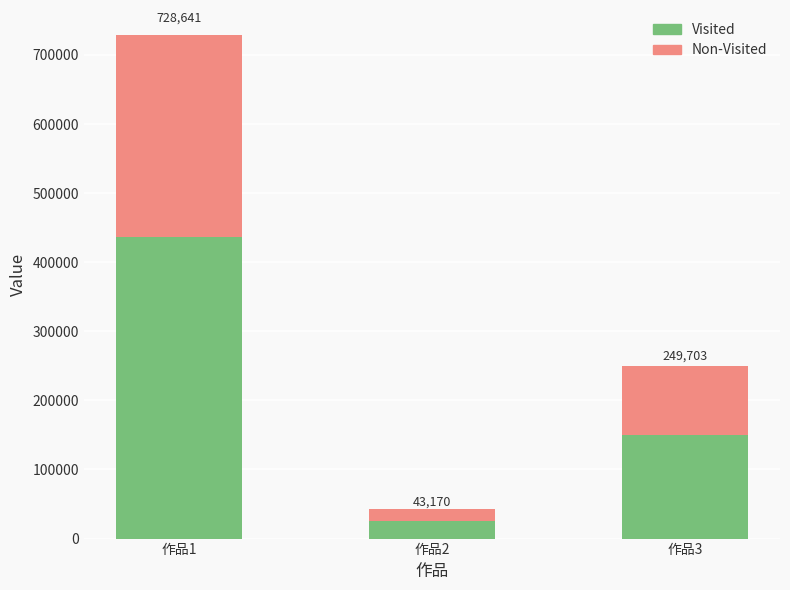

True or false: Non-Visited has a value of 99881.2 at 作品3.

True